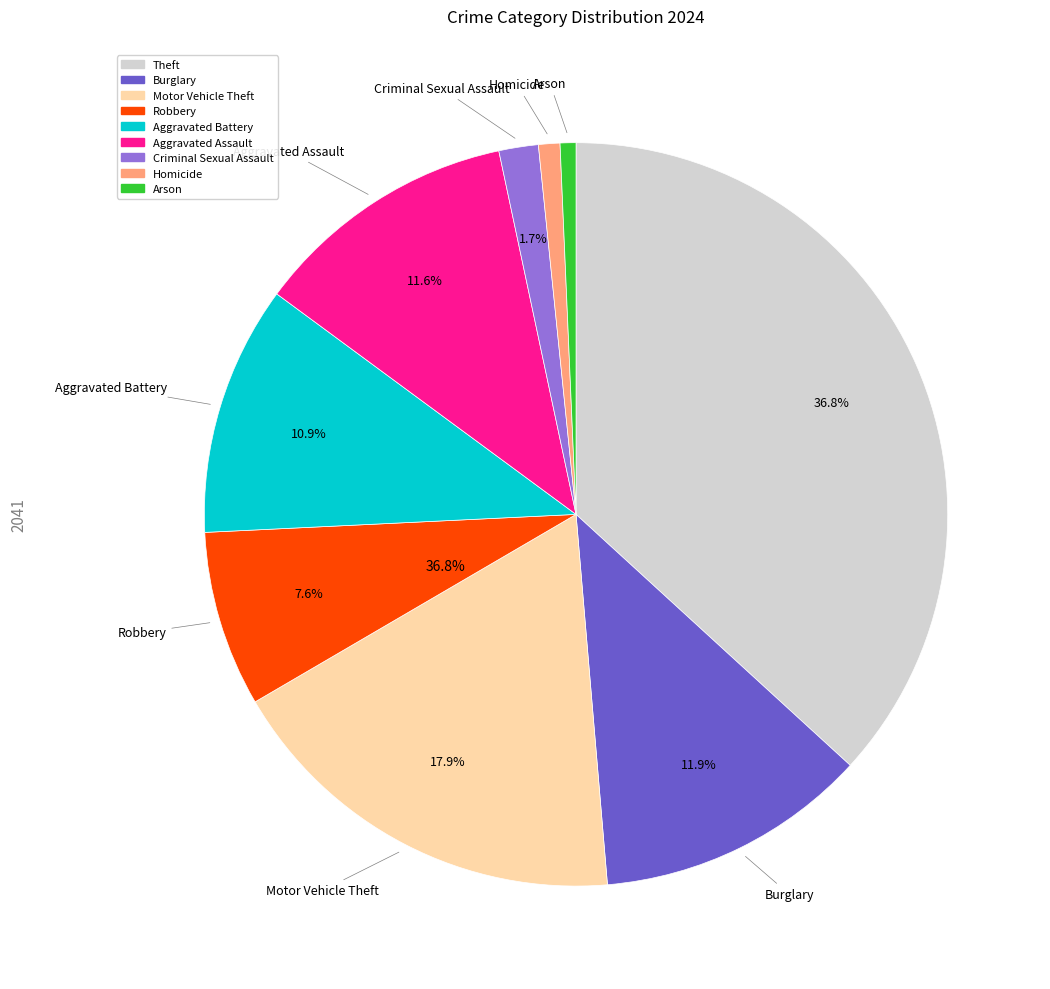

Which category has the biggest portion of the pie?

Theft